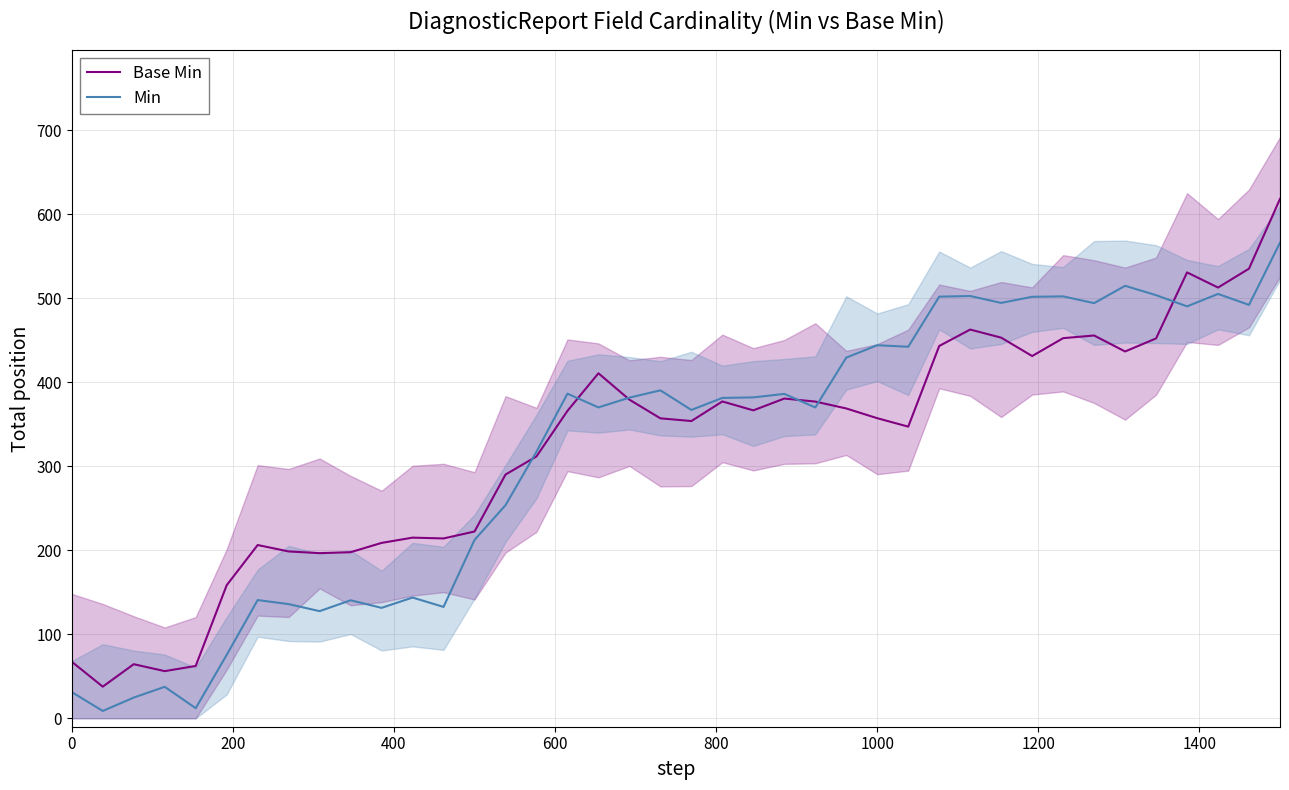

Which series has the largest total across all categories?

Base Min